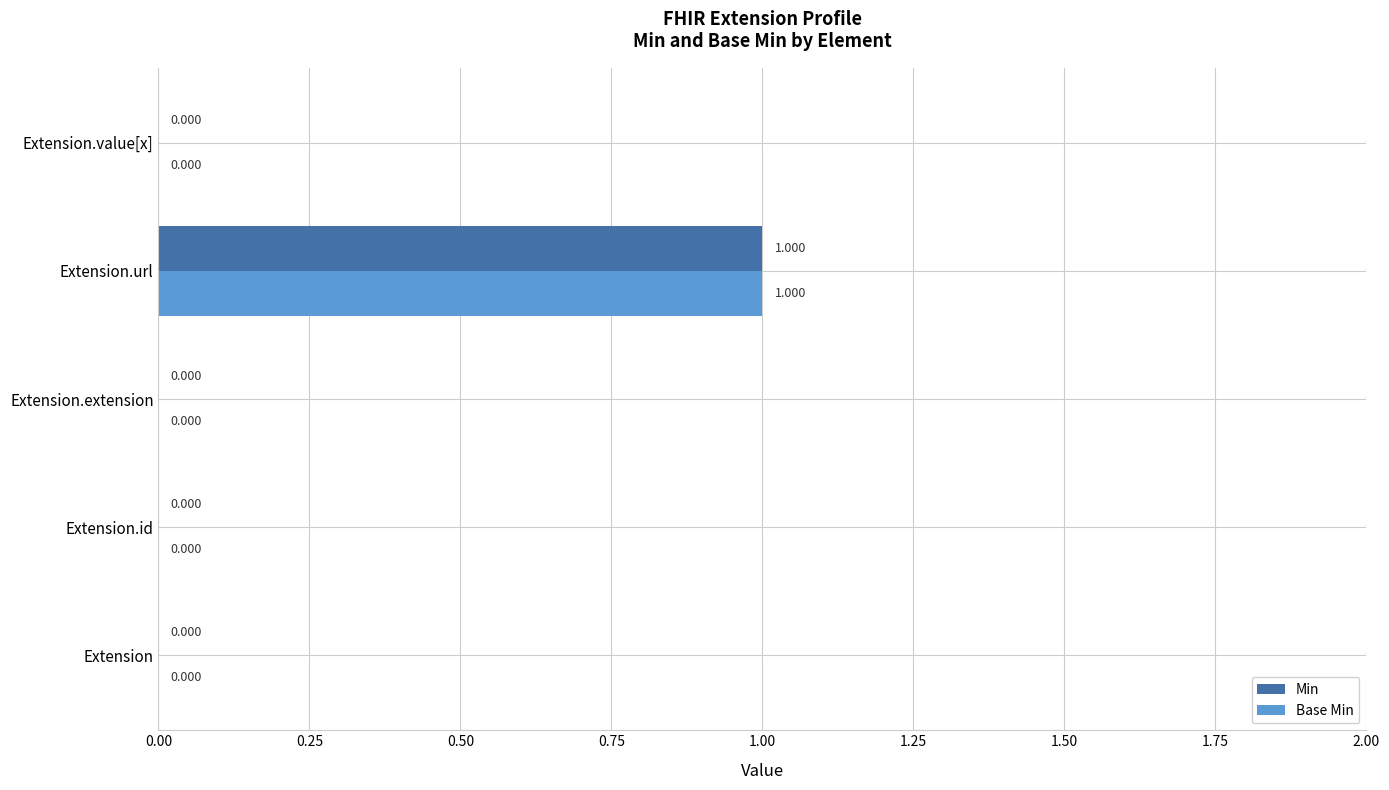

At which category does the chart reach its peak across all series?

Extension.url